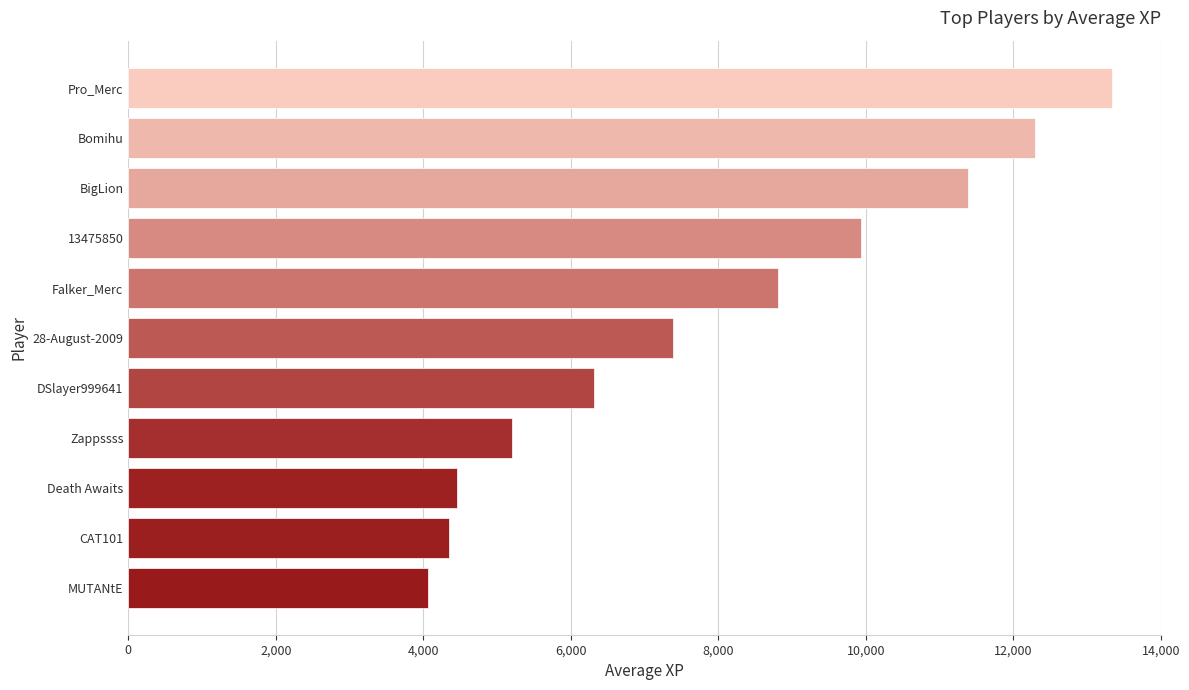

How many data points are less than 7379?

5